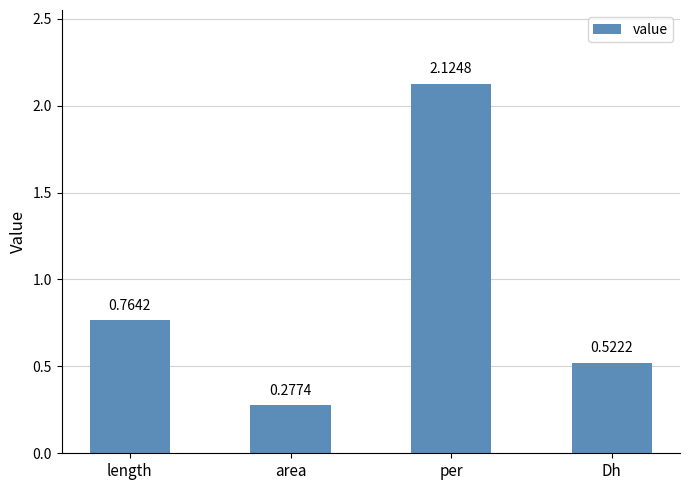

What is the difference between the values at length and Dh?

0.2